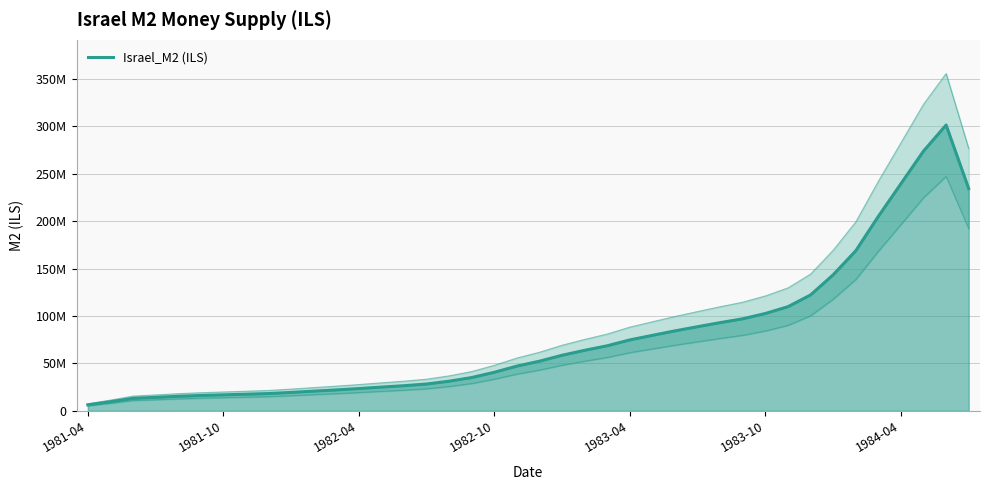

True or false: there are more than 1 points higher than both neighbors.

False